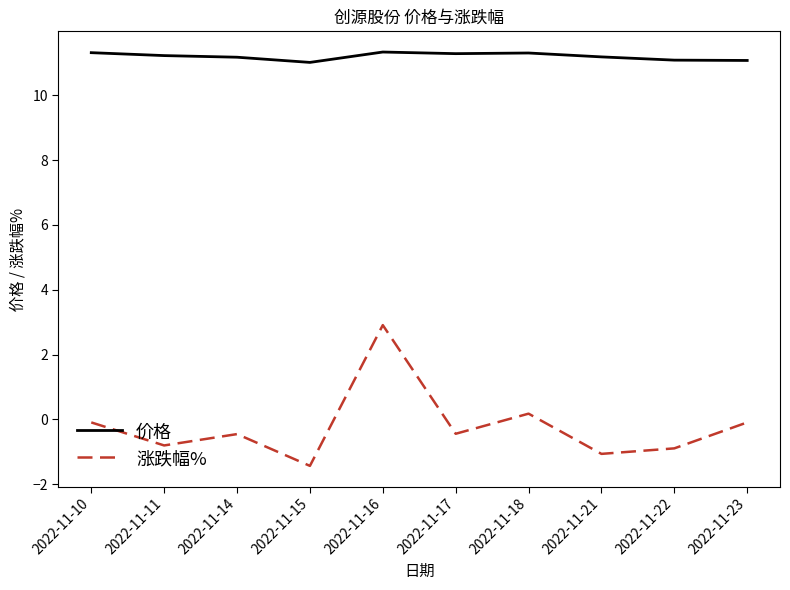

How many interior local valleys does the 涨跌幅% series have?

4